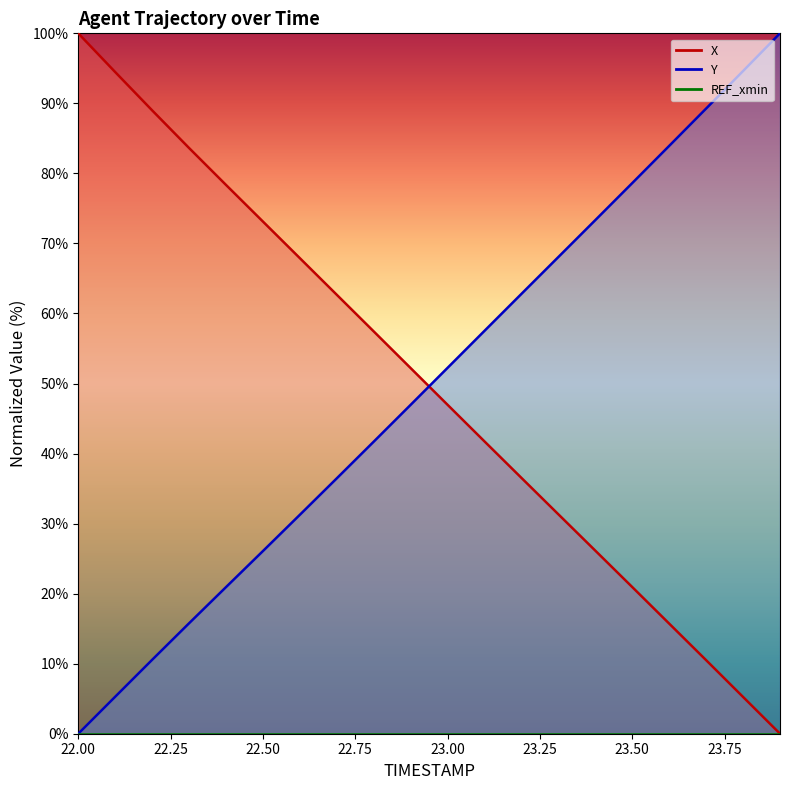

List the series in order of their overall mean, highest first.

Y, X